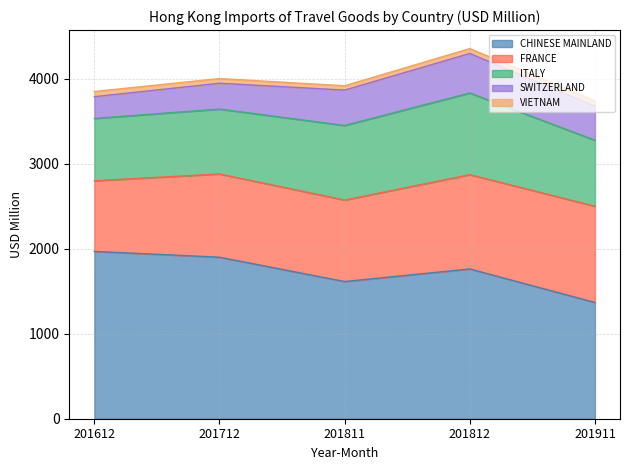

Which has a higher value, 201812 or 201712?

201712